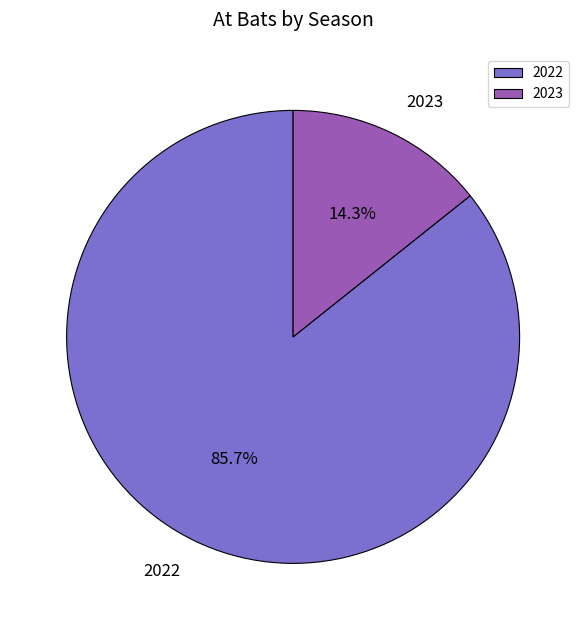

True or false: 2023 accounts for 5% of the total.

False